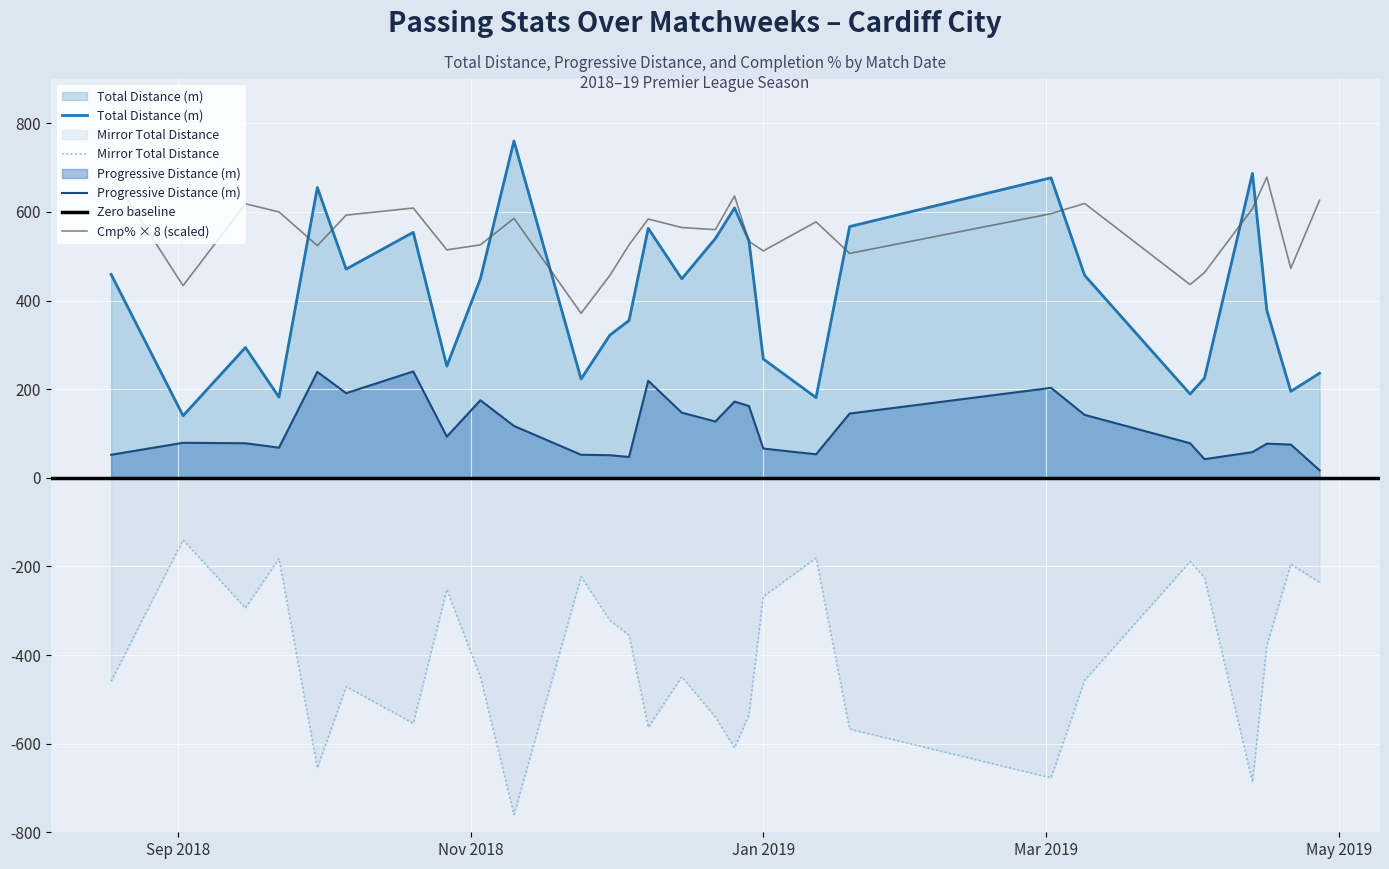

Rank the series by their maximum value, from lowest to highest.

PrgDist, Cmp%, TotDist